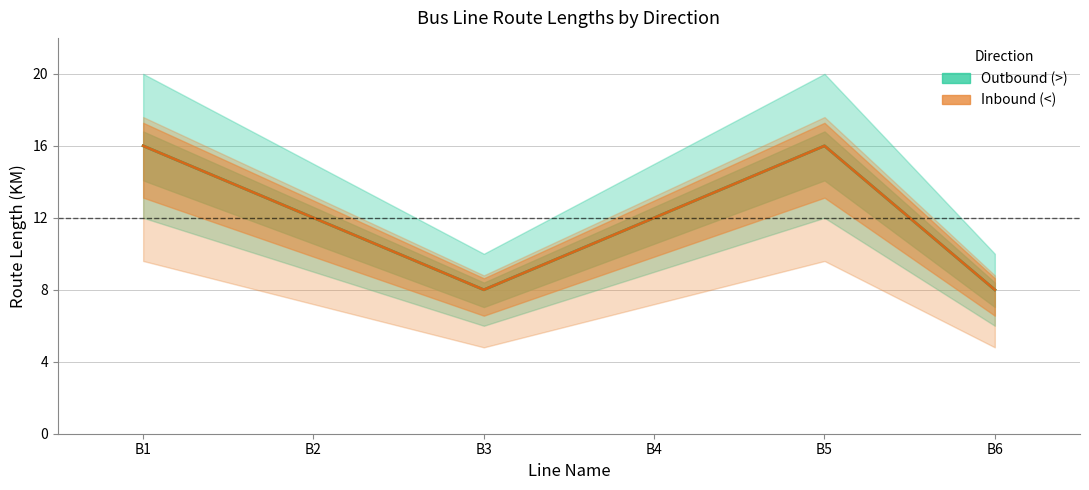

How many values in the Outbound (>) series exceed 12?

2